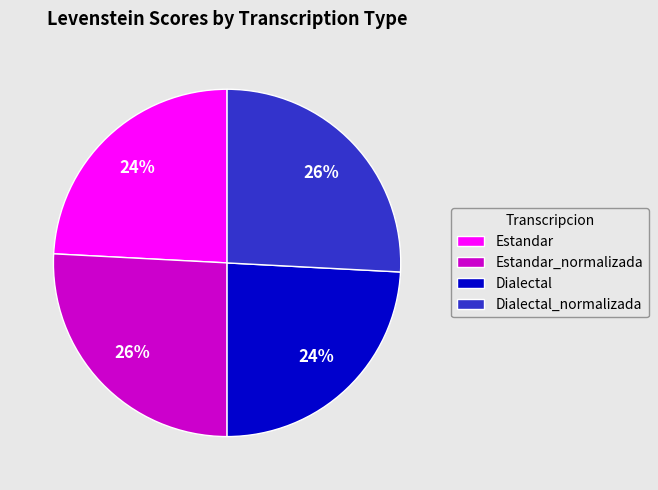

What percentage is the Dialectal_normalizada slice, to the nearest percent?

26%